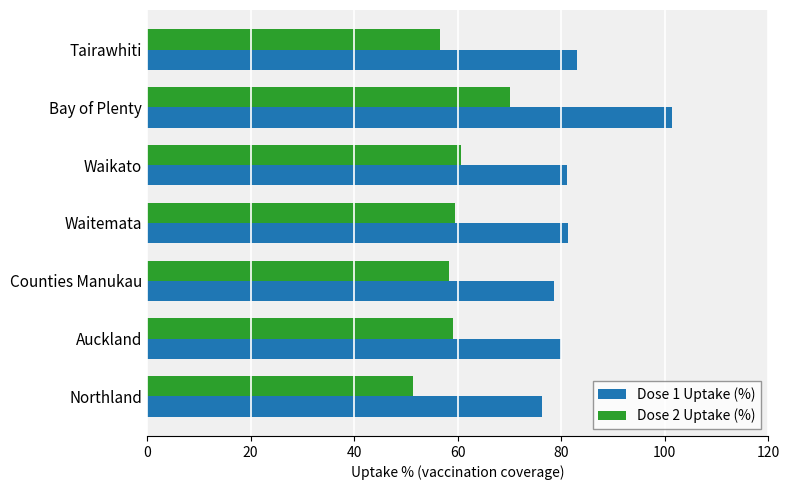

Is it true that Dose 1 Uptake (%) equals 119.0 at Tairawhiti?

False